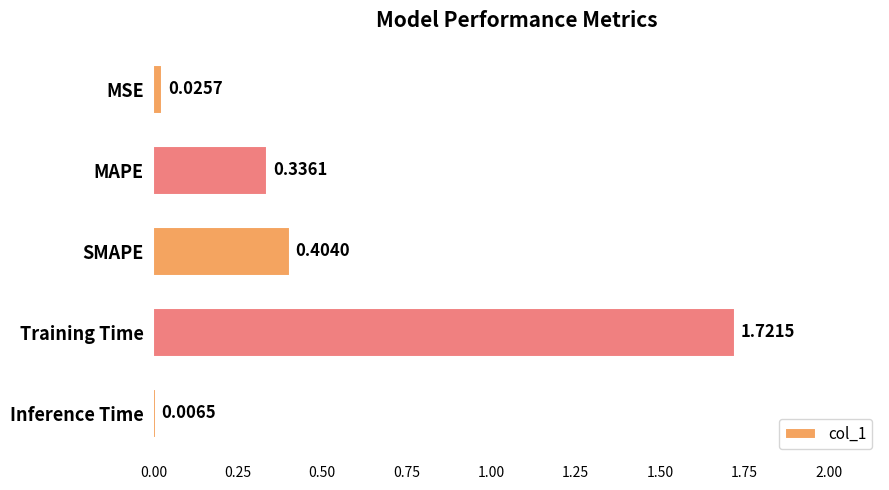

Where is the data nearest to the value 0?

Inference Time